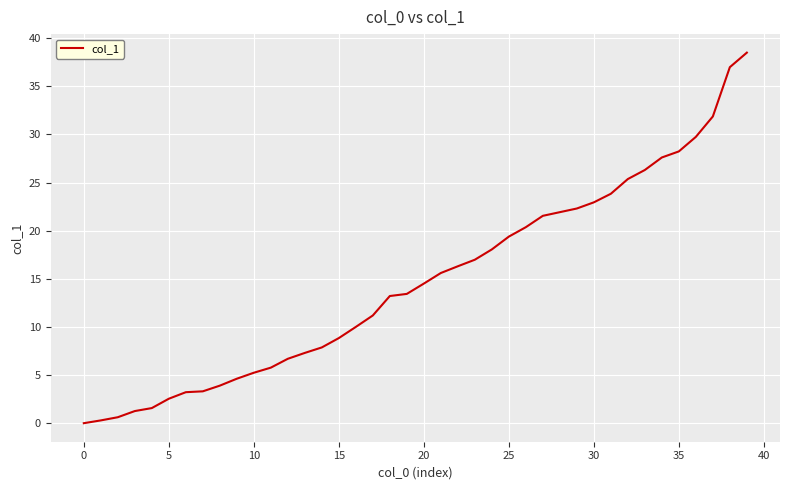

At which label is the value closest to 19?

25